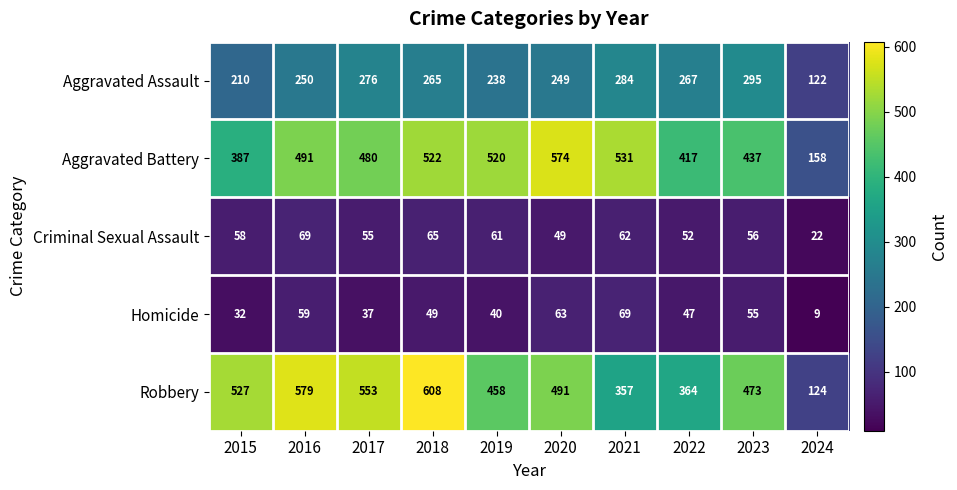

At how many categories does at least one series exceed 466?

8